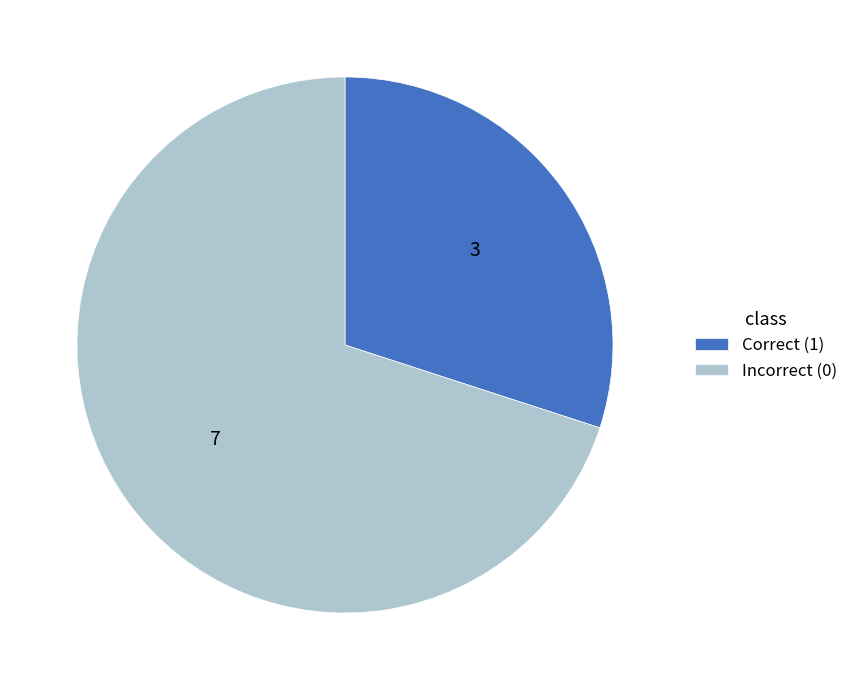

Between Correct (1) and Incorrect (0), which is larger?

Incorrect (0)